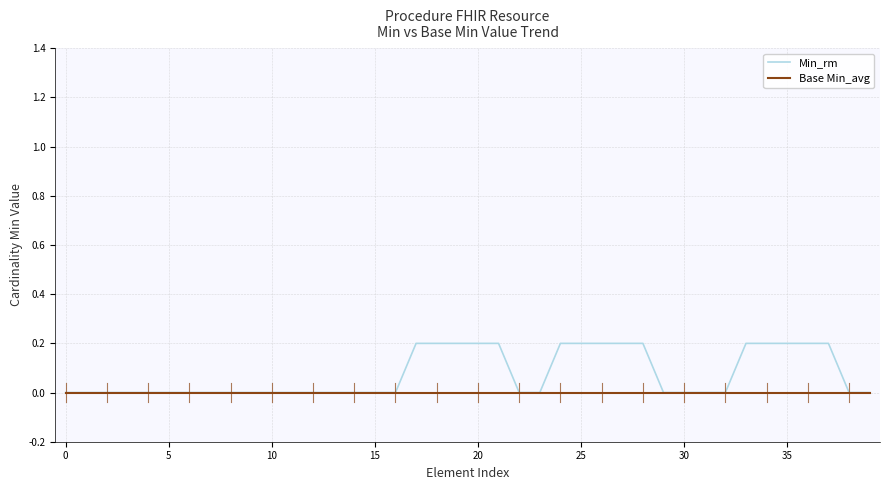

Rank the series by their average value, from lowest to highest.

Base Min_avg, Min_rm